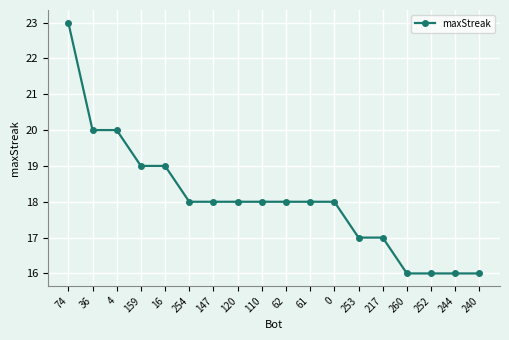

What is the minimum value shown in the chart?

16